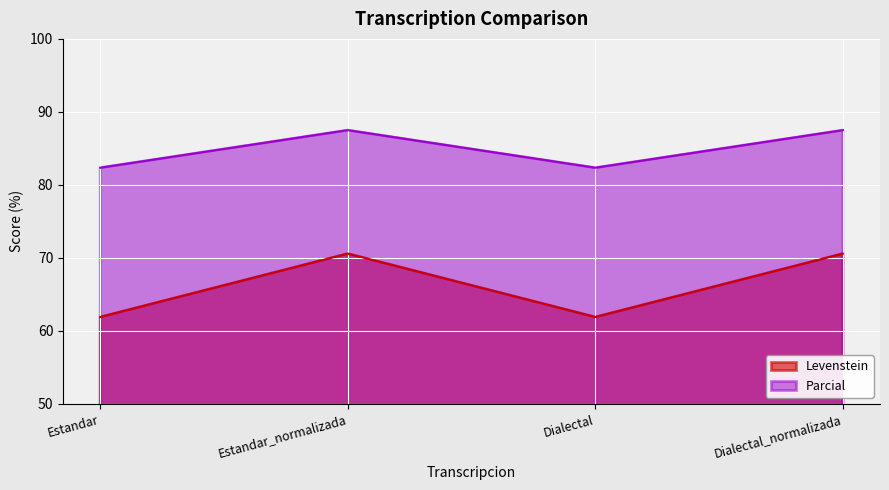

Is it true that Levenstein equals 94.3 at Estandar?

False